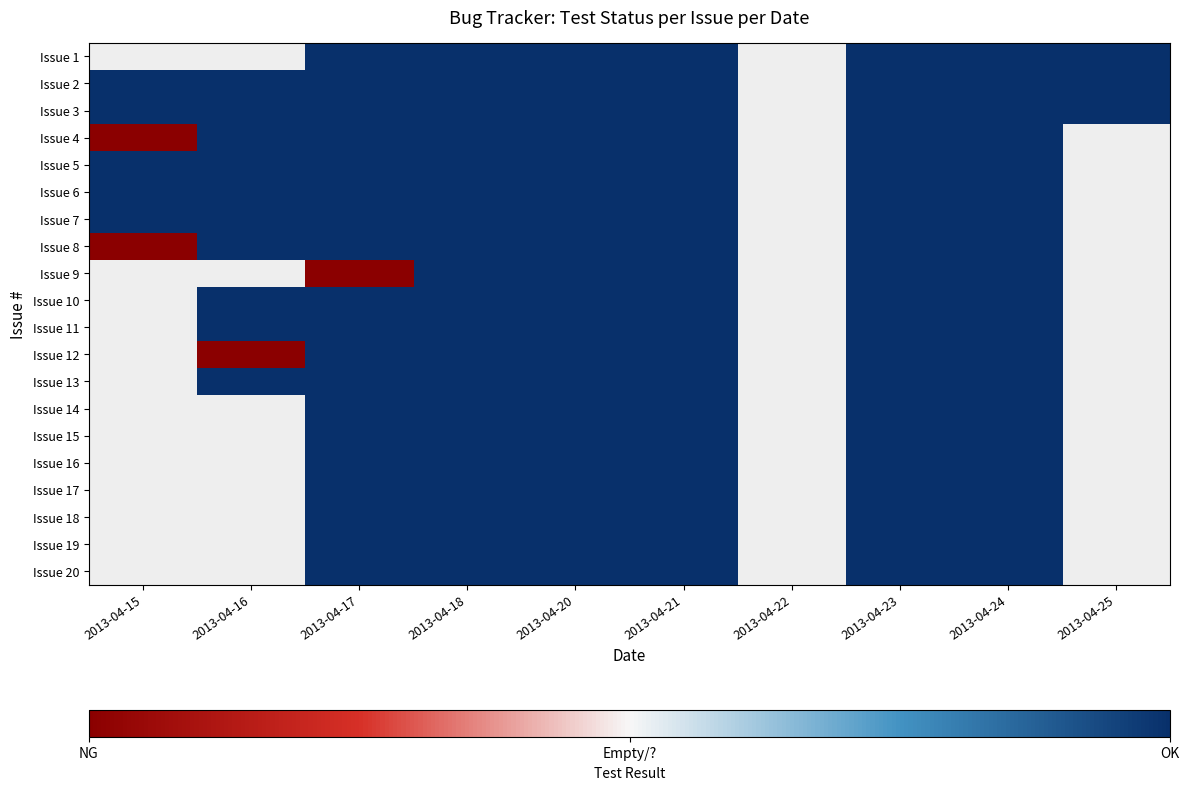

List the series in order of their overall mean, highest first.

Issue 1, Issue 2, Issue 3, Issue 4, Issue 5, Issue 6, Issue 7, Issue 8, Issue 9, Issue 10, Issue 11, Issue 12, Issue 13, Issue 14, Issue 15, Issue 16, Issue 17, Issue 18, Issue 19, Issue 20